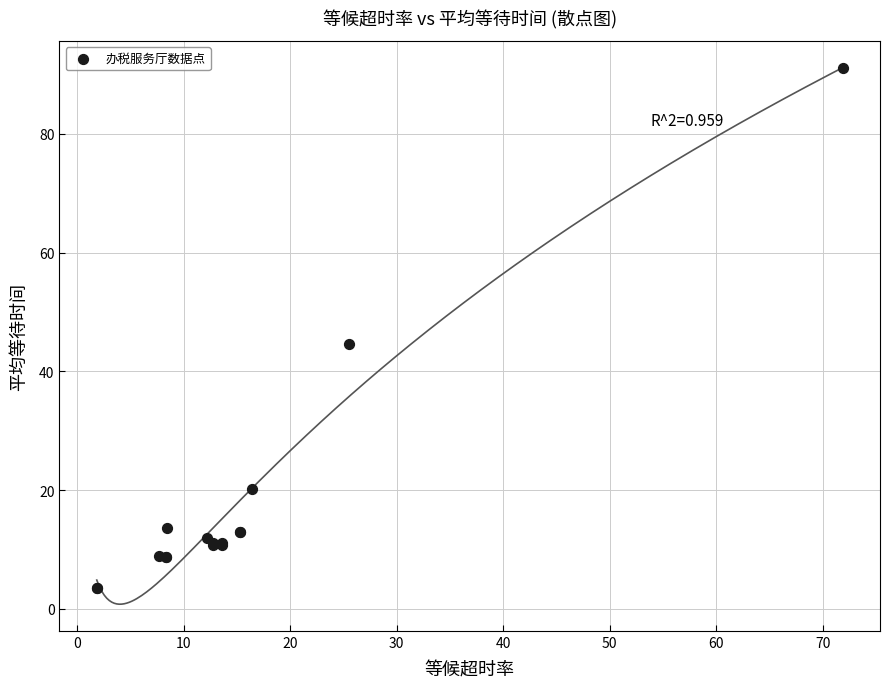

What Y value in the scatter plot is closest to 47?

44.5